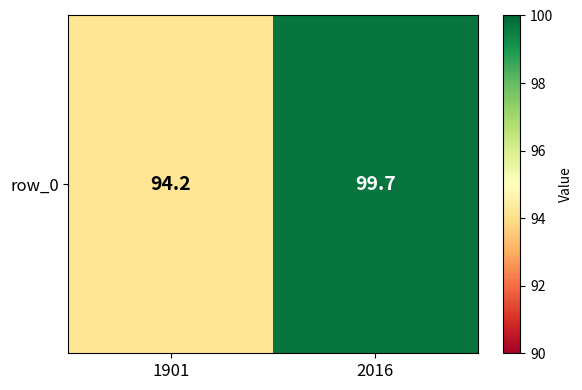

At which label is the value closest to 96?

1901